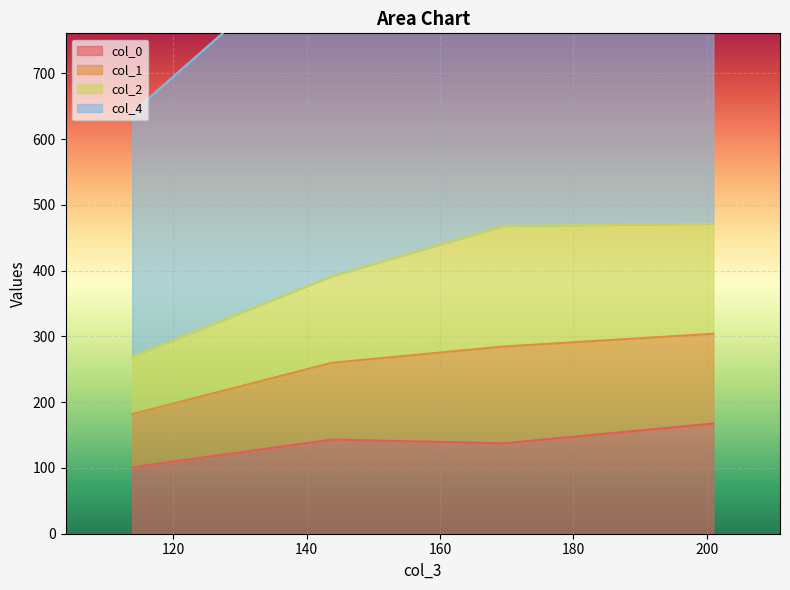

The col_1 series shows 57.9 at 113.84661571596101. True or false?

False